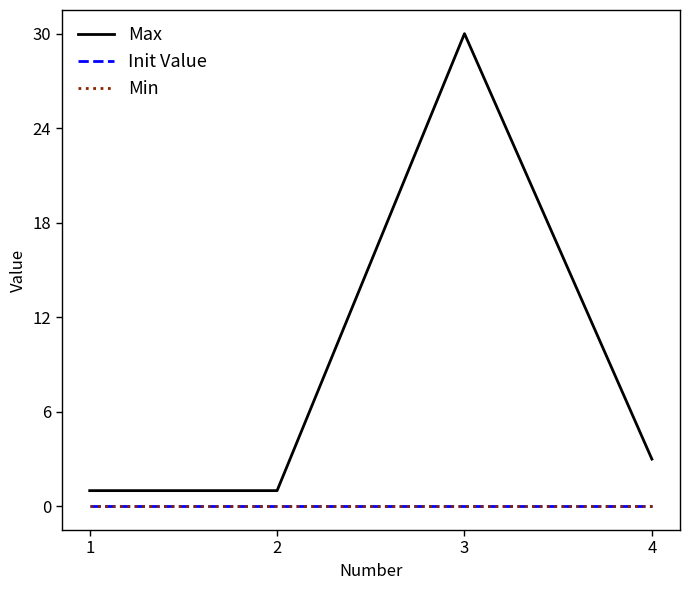

Does the chart display data point markers on the line(s)?

No